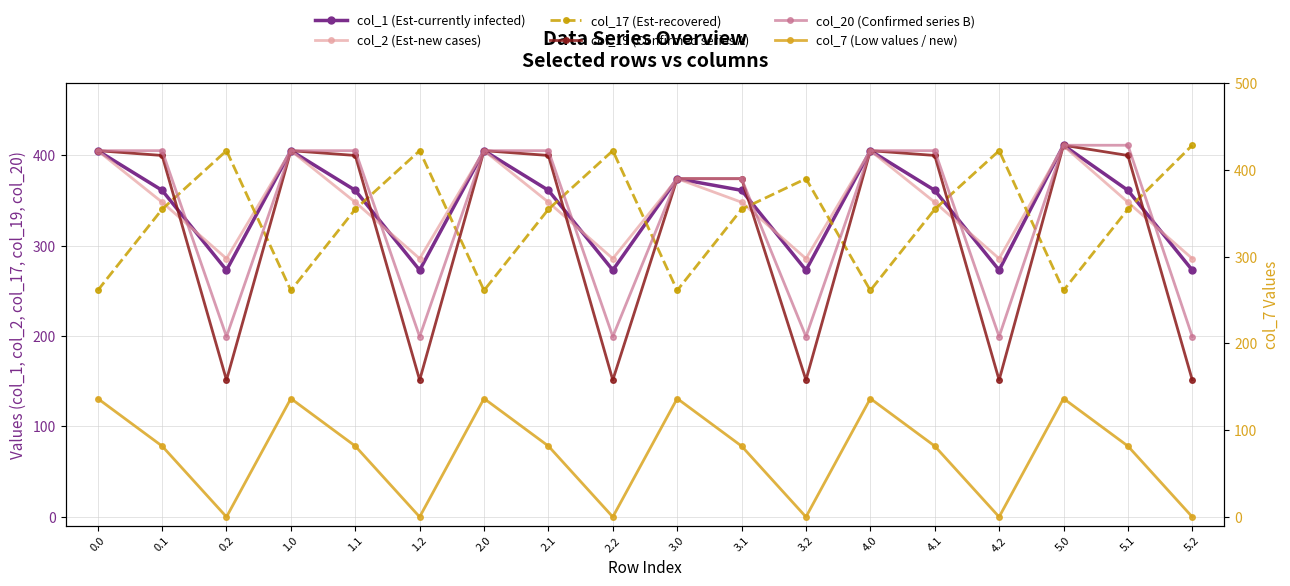

Is it true that col_1 (Est-currently infected) equals 258.7 at 3.0?

False